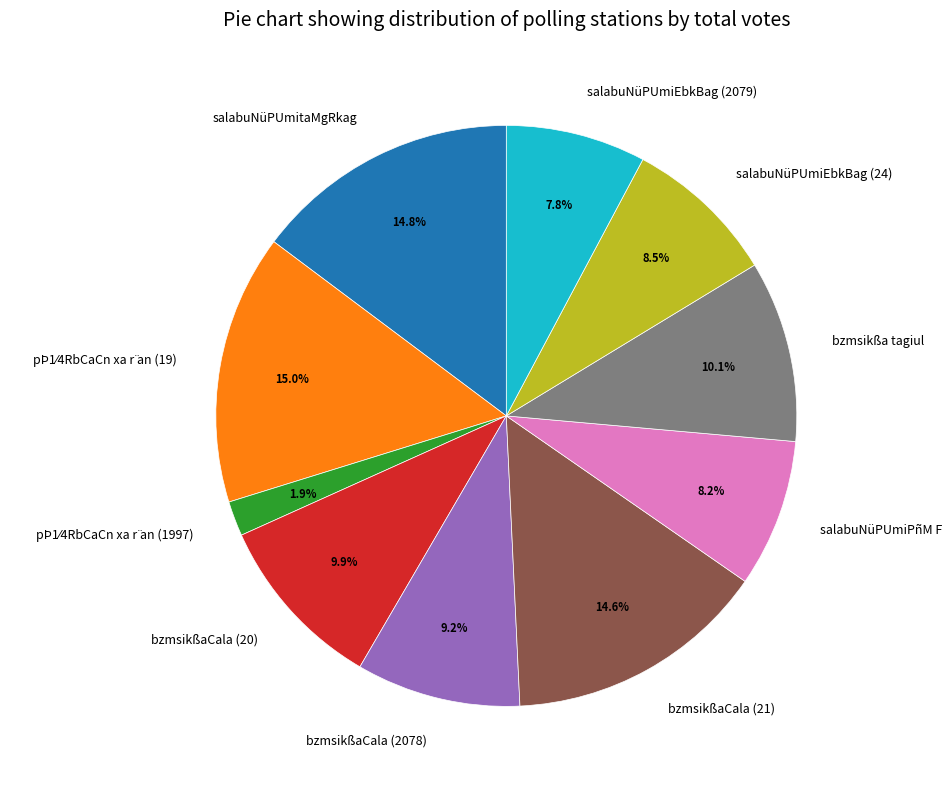

Combined, do salabuNüPUmiEbkBag (2079) and bzmsikßaCala (21) account for over 50%?

No